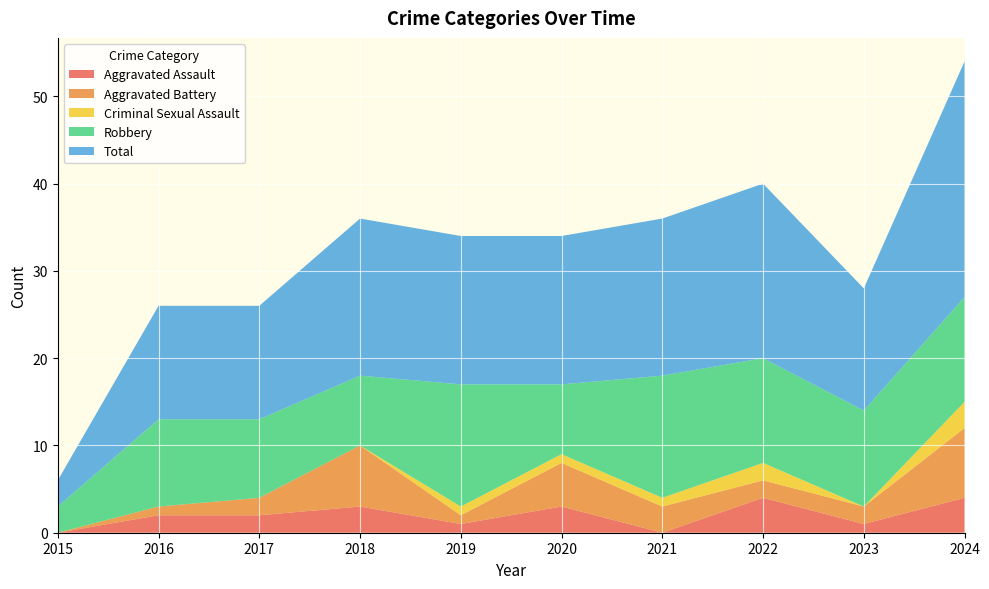

Reading right to left, list all the values displayed in this chart.

Aggravated Assault: 4	1	4	0	3	1	3	2	2	0
Aggravated Battery: 8	2	2	3	5	1	7	2	1	0
Criminal Sexual Assault: 3	0	2	1	1	1	0	0	0	0
Robbery: 12	11	12	14	8	14	8	9	10	3
Total: 27	14	20	18	17	17	18	13	13	3